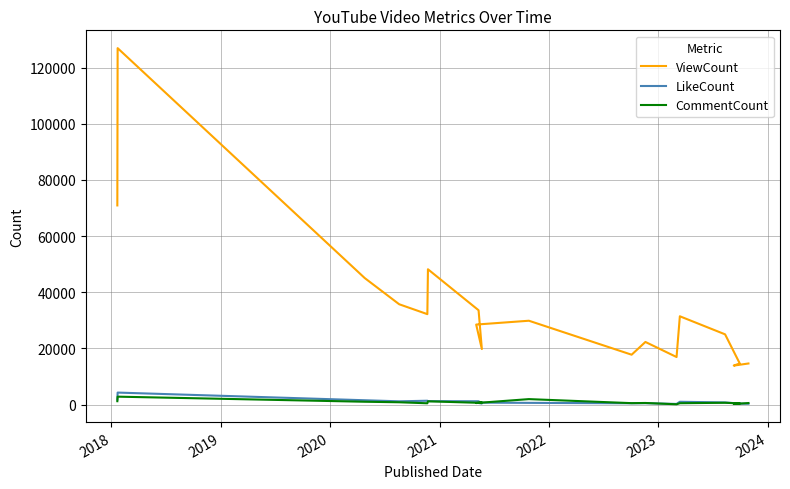

True or false: ViewCount and CommentCount cross at least once.

False